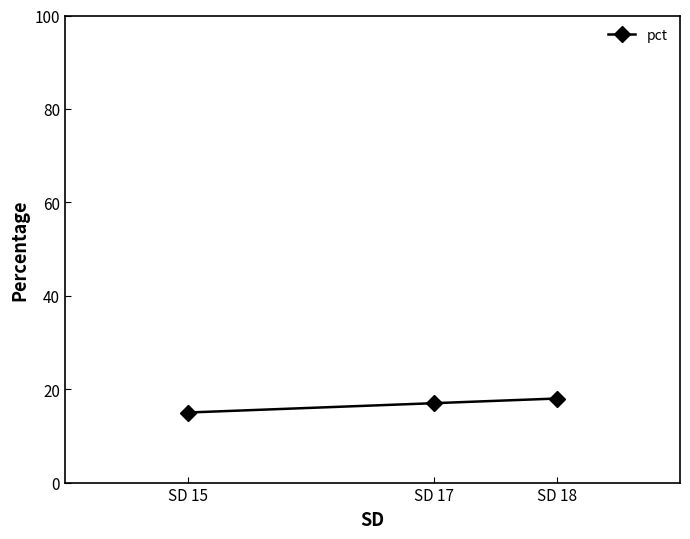

What is the approximate value at SD 18?

18